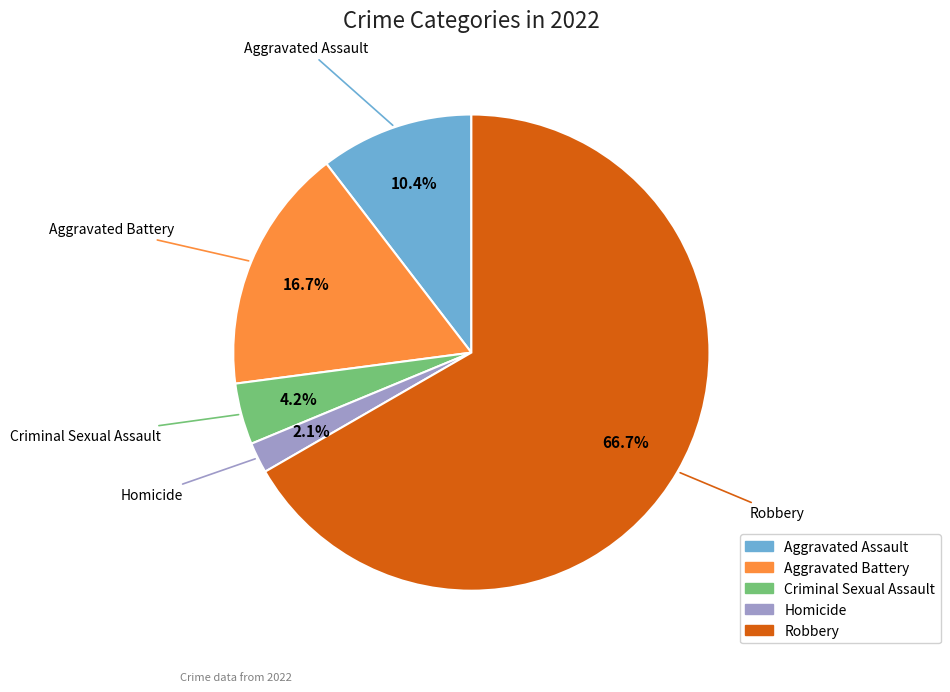

Between Aggravated Assault and Criminal Sexual Assault, which is larger?

Aggravated Assault